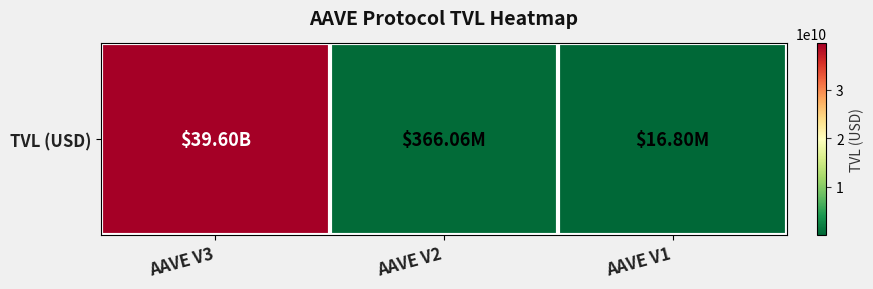

How many data points are less than 366055955?

1